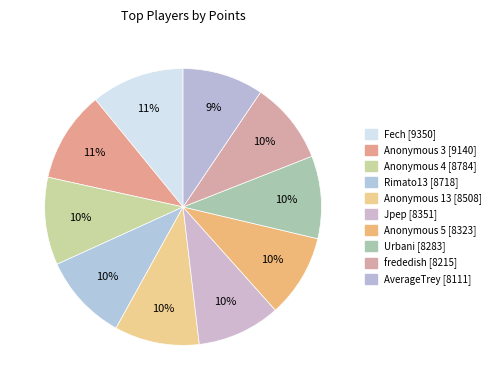

Count the number of slices in the pie.

10